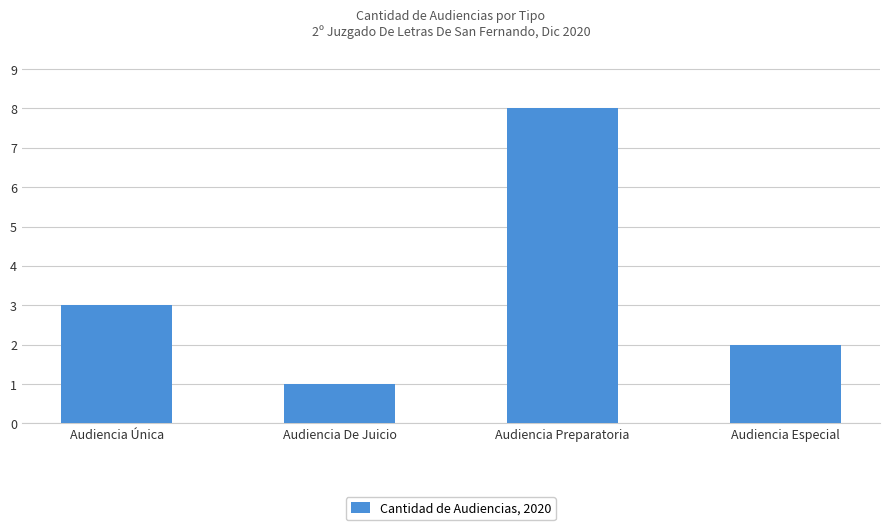

What is the greatest value displayed?

8